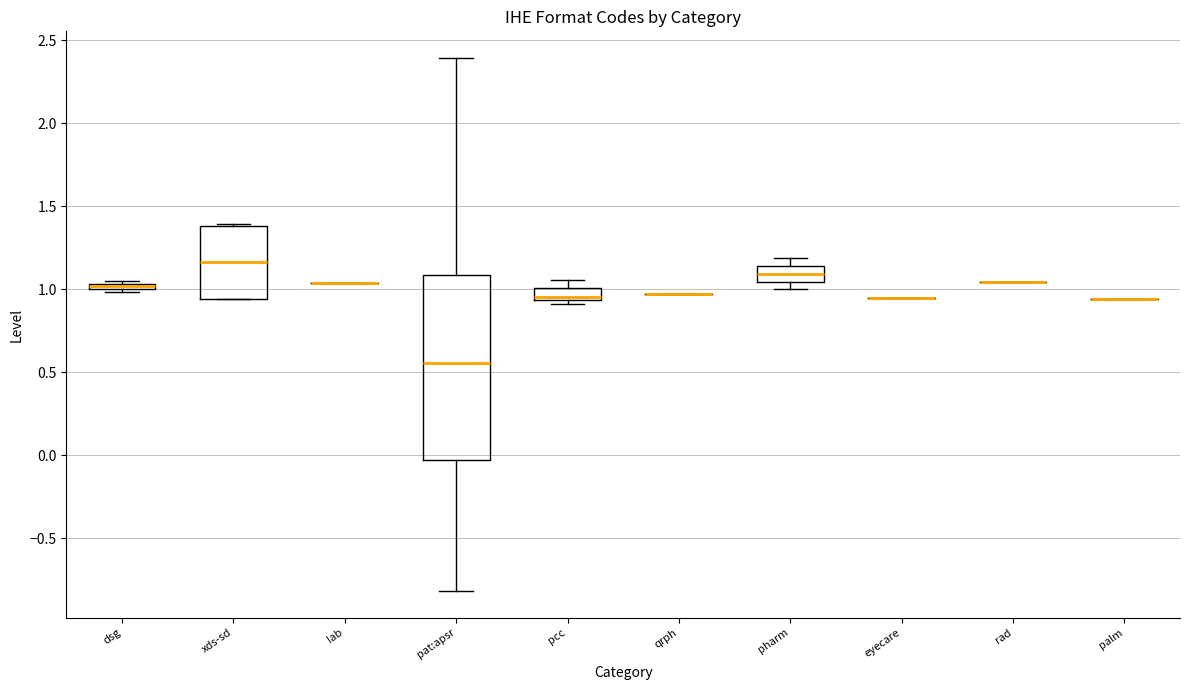

Where is the lower edge of the box for pharm on the y-axis? The values are not printed on the chart, so give them approximately, as read against the axis.

1.05